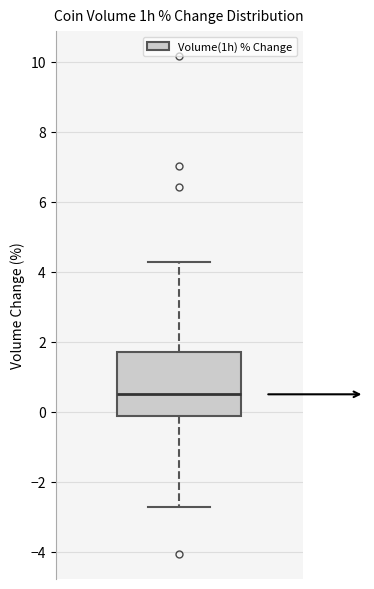

Transcribe this box plot: give where the median line is, the range the box spans, and where the two whiskers end, as read against the y-axis. The values are not printed on the chart, so give them approximately, as read against the axis.

median 0.6, box -0.2 to 1.8, whiskers -2.8 to 4.2